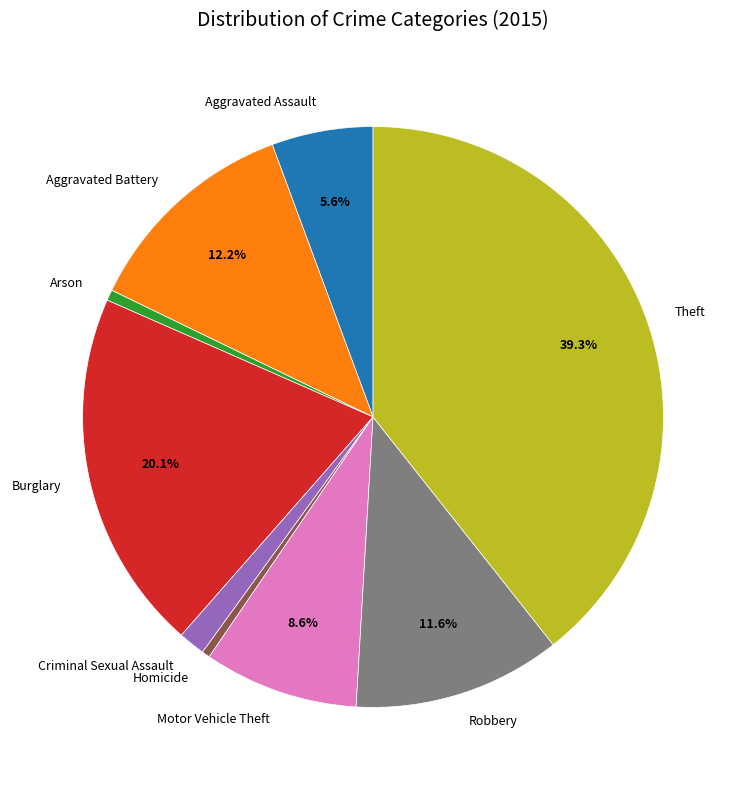

To the nearest percent, what is the difference between the largest and smallest slice percentages?

39%